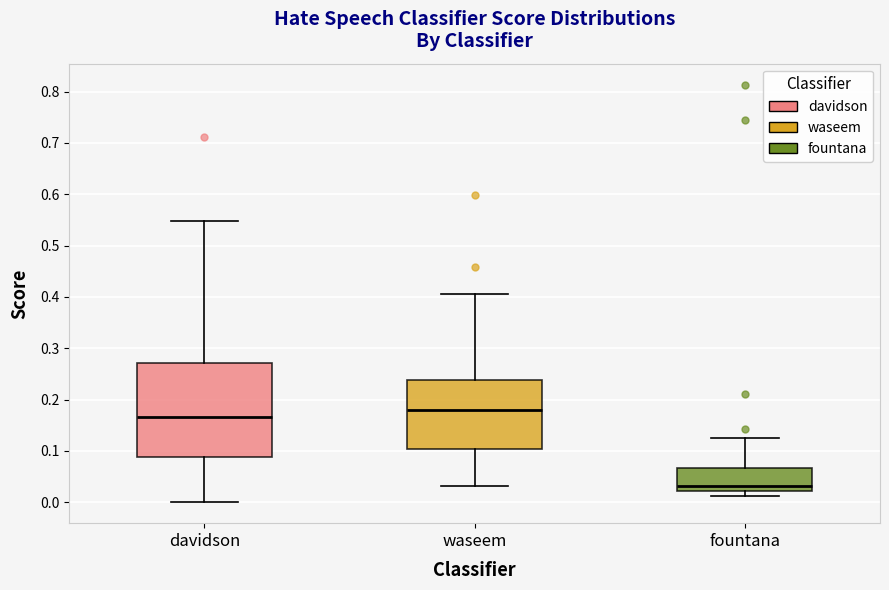

Where does the lower whisker of the box for waseem end on the y-axis? The values are not printed on the chart, so give them approximately, as read against the axis.

0.03